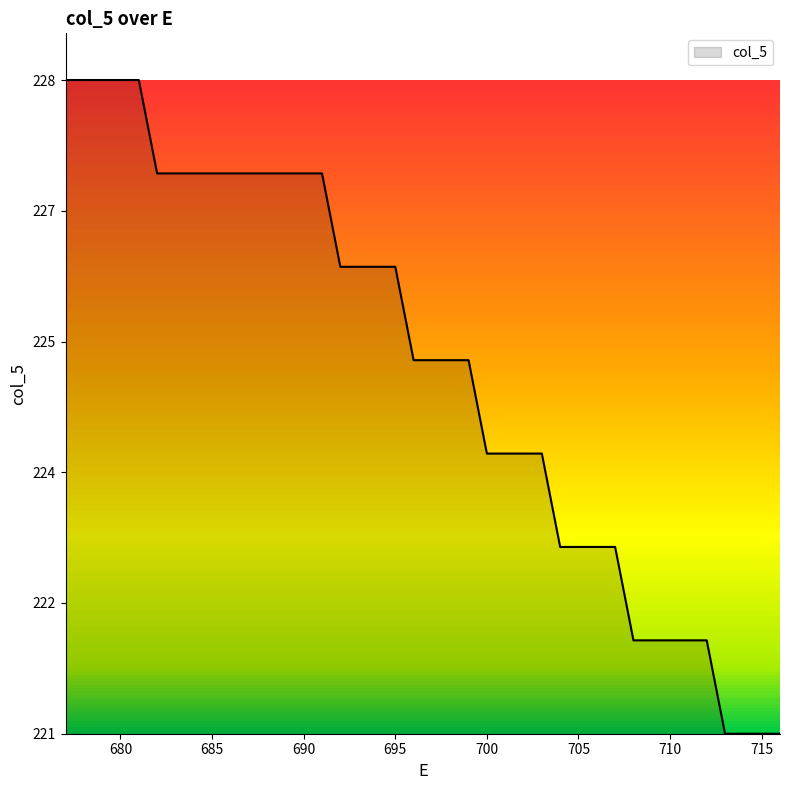

What is the sum of all values?

8996